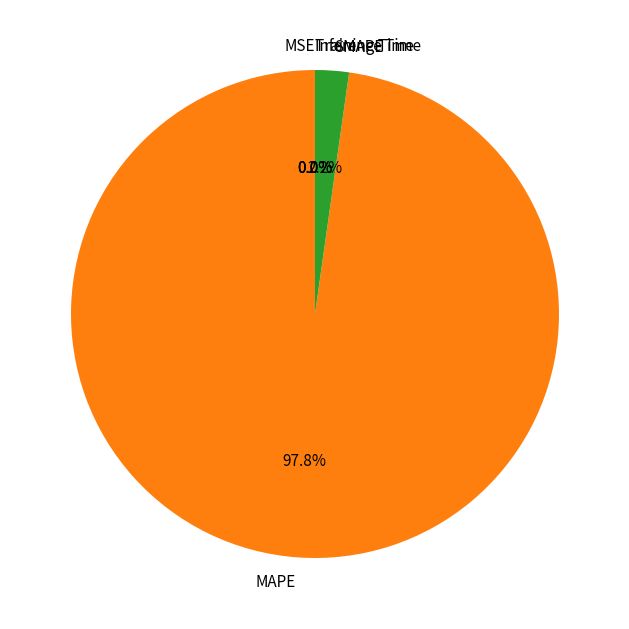

What portion of the pie excludes MAPE?

2.2%